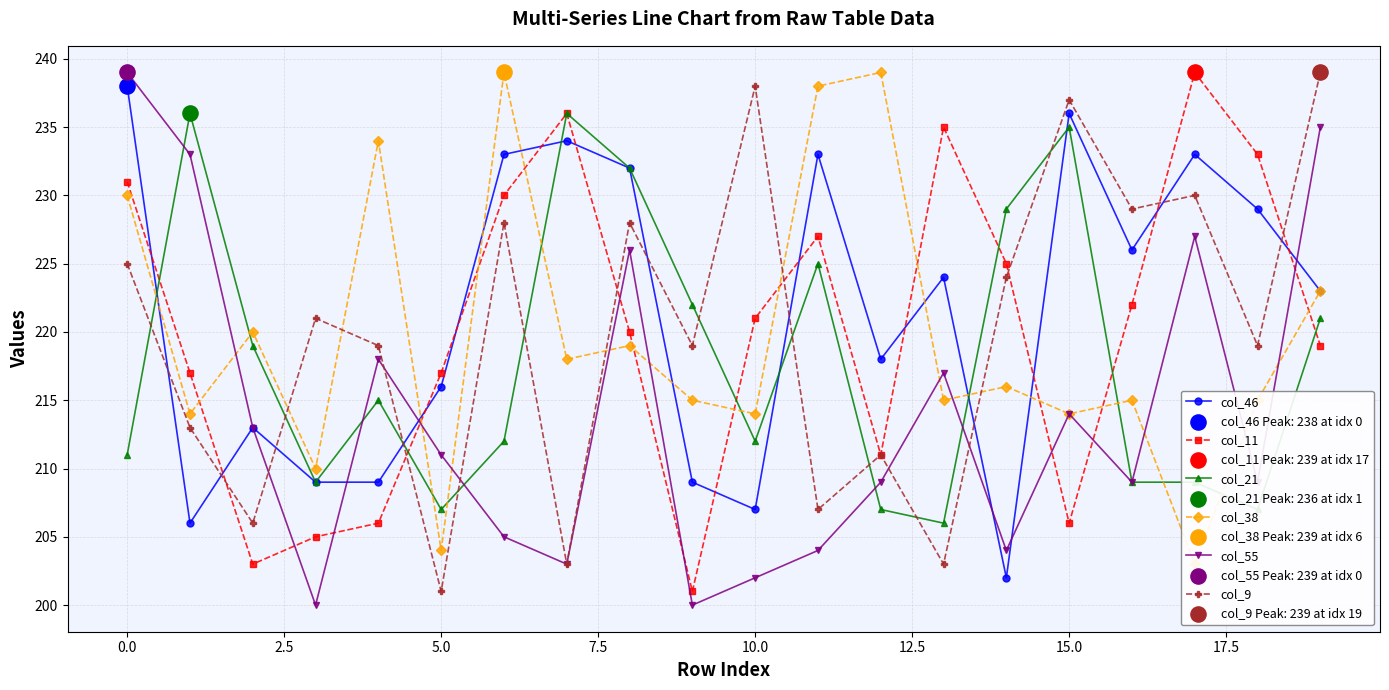

At how many categories does at least one series exceed 209?

20